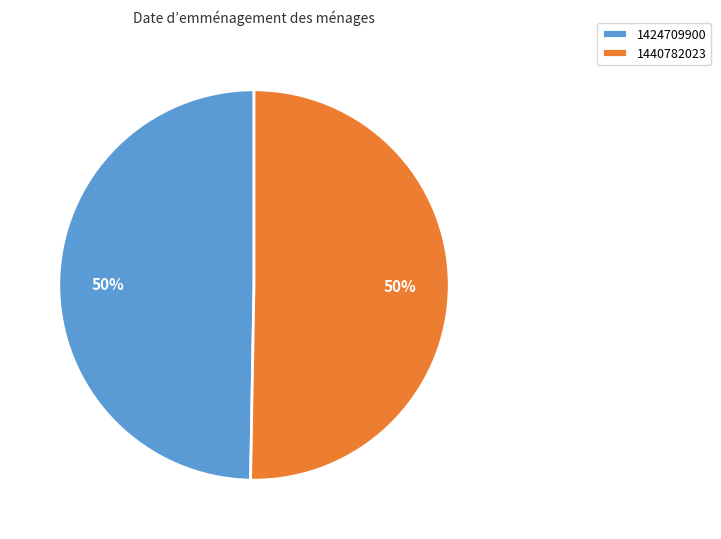

Is it true that 1424709900 is 44% of the pie?

False